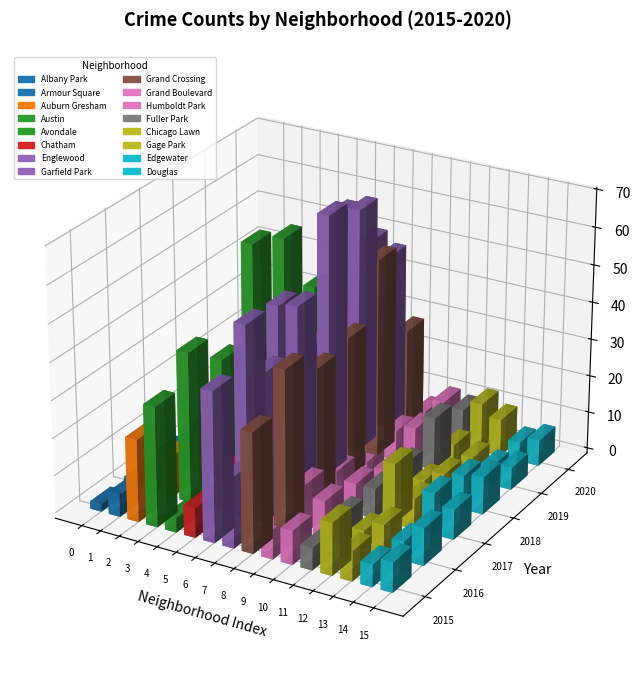

Between Englewood and Grand Boulevard, which is larger?

Englewood